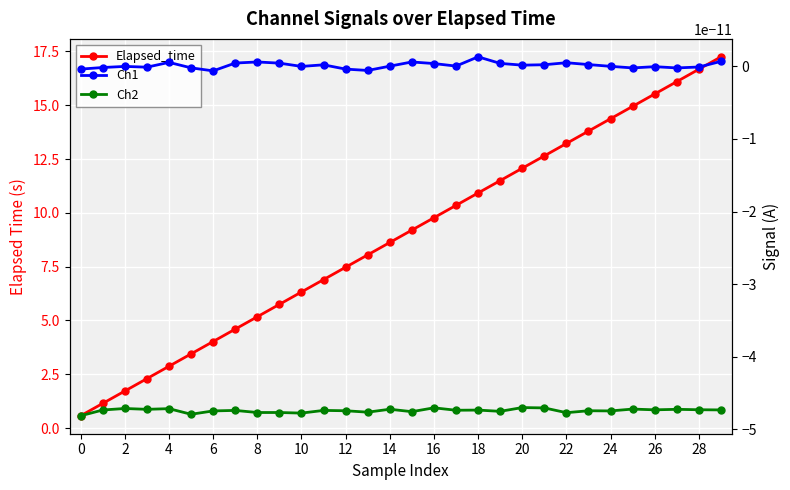

At which category is the sum across all series the highest?

29